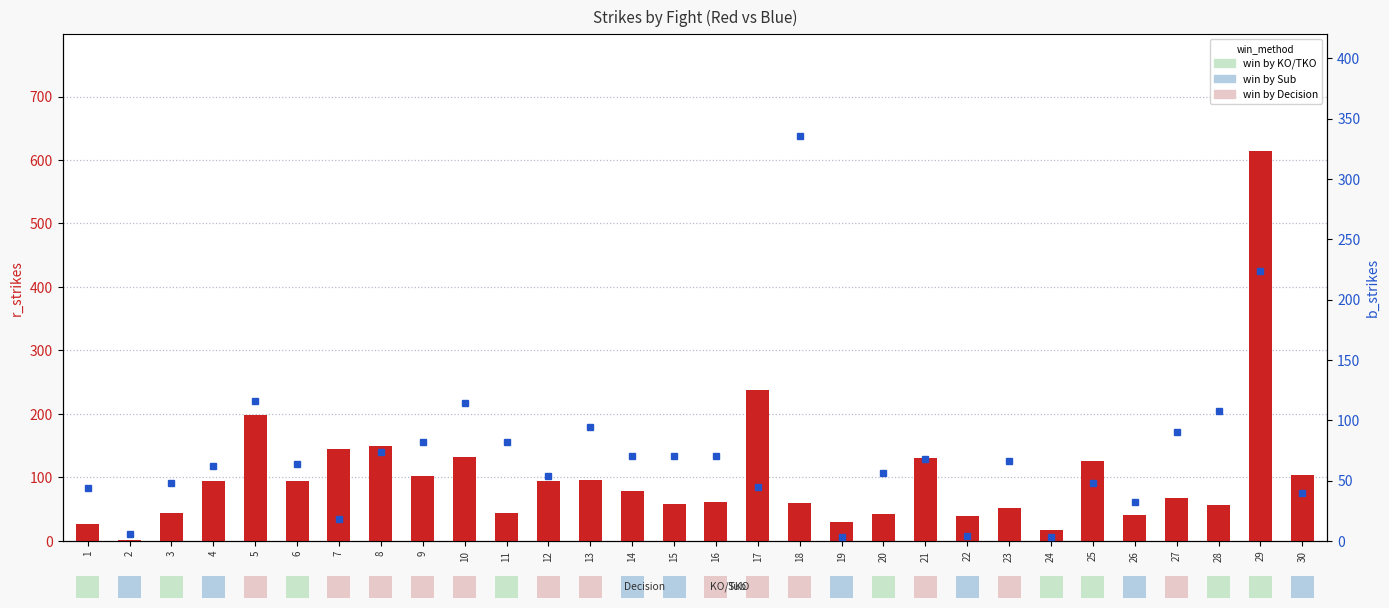

What is the smallest value displayed?

2